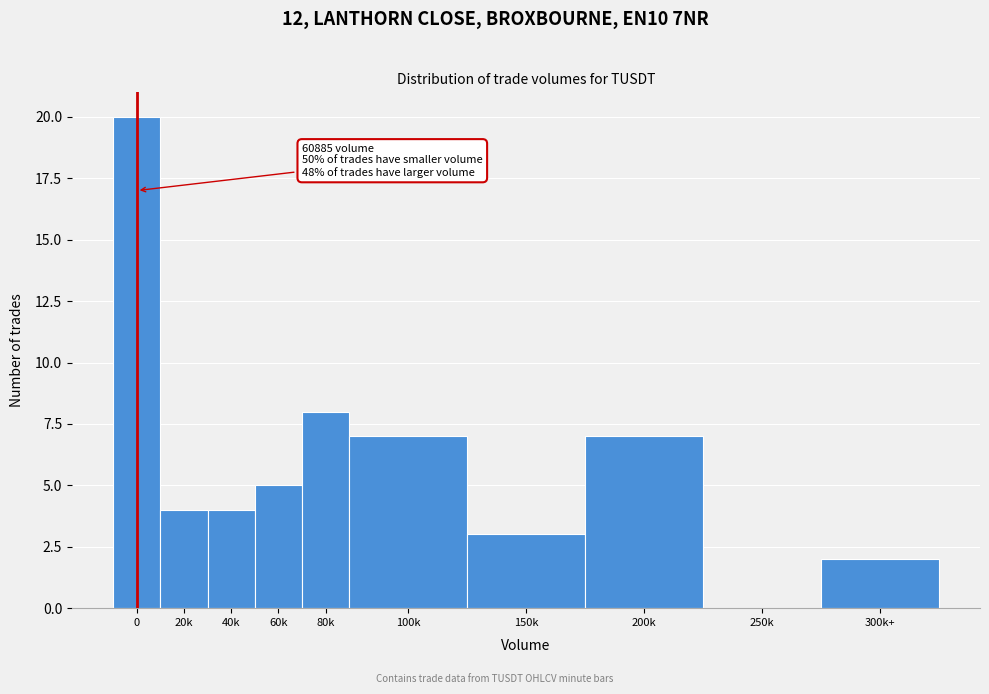

Reading right to left, extract all data points from this chart.

300k+=2	250k=0	200k=7	150k=3	100k=7	80k=8	60k=5	40k=4	20k=4	0=20